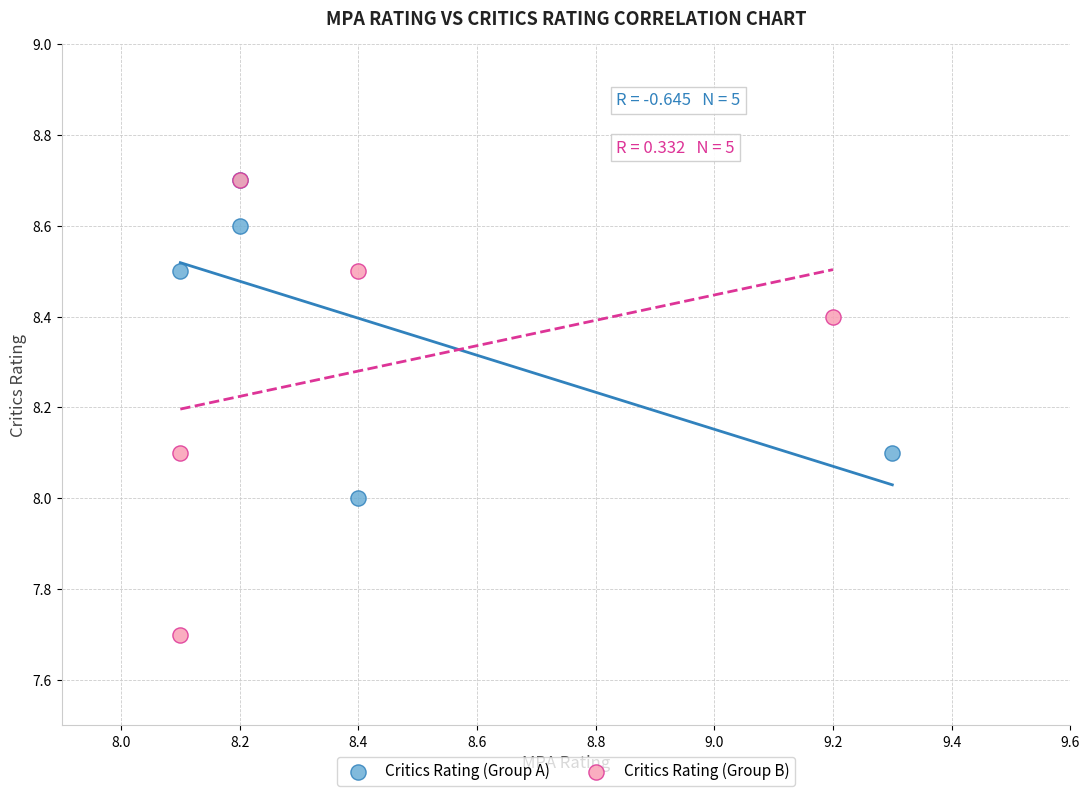

Which series has the widest spread of Y values?

Critics Rating (Group B)